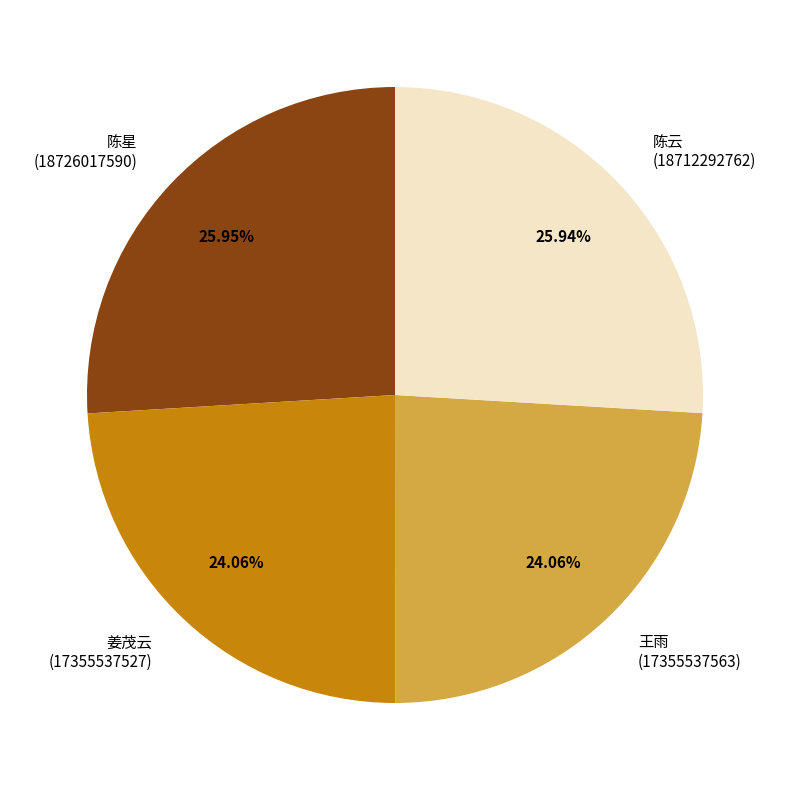

Do 王雨 (17355537563) and 姜茂云 (17355537527) together represent more than half of the pie?

No